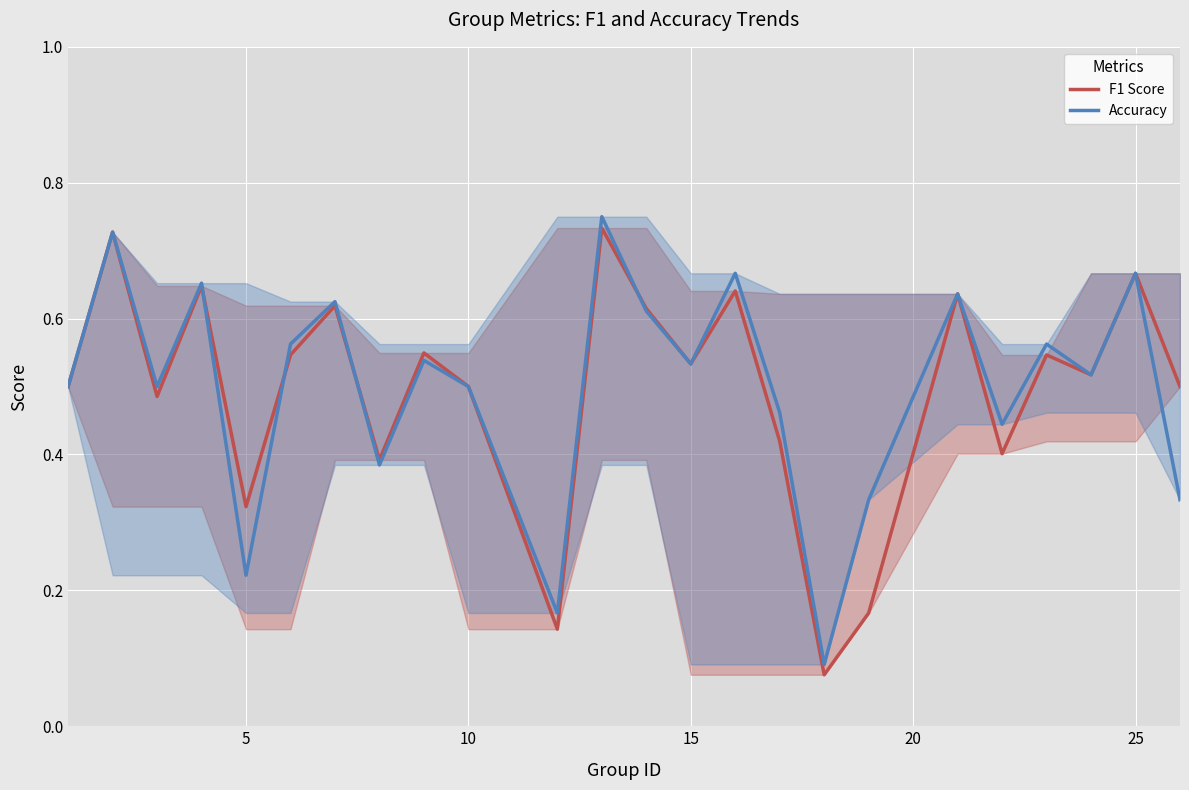

What are all the series names shown in the legend?

F1 Score, Accuracy